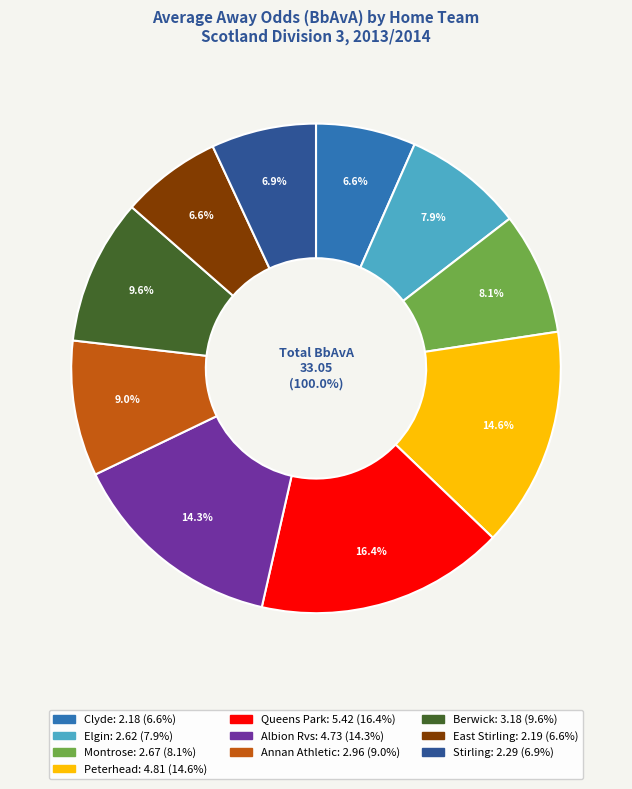

What is the change in value from Elgin to Albion Rvs?

+2.1